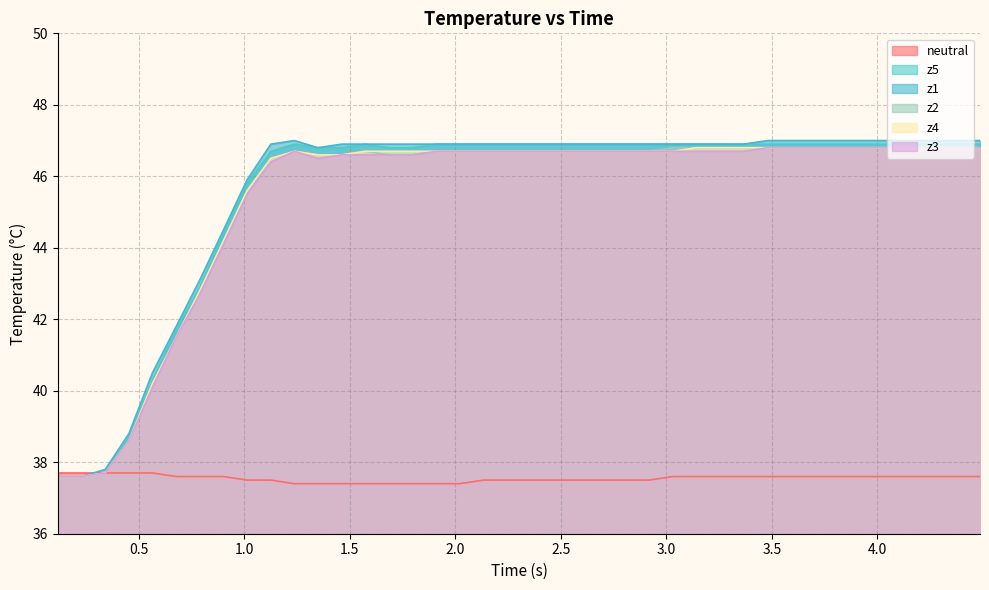

What is the lowest value of the z2 series?

37.6